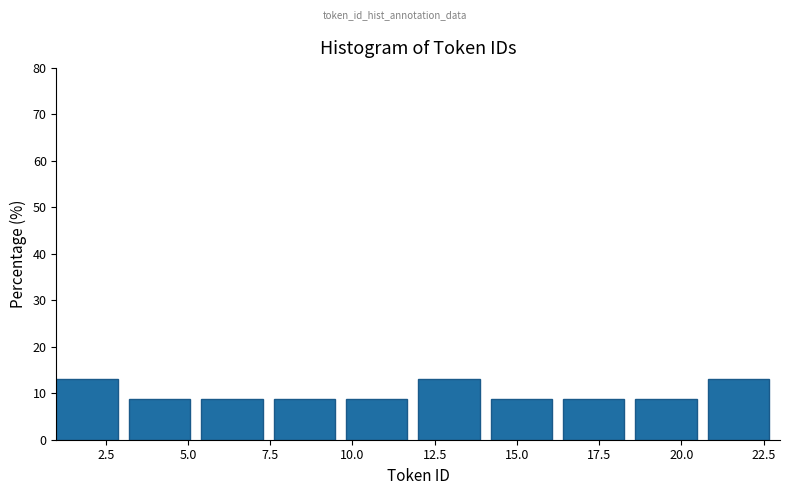

How tall is the bar that spans 5.4 to 7.6 on the x-axis? Neither the bar edges nor the heights are printed on the chart, so give them approximately, as read against the axes.

9